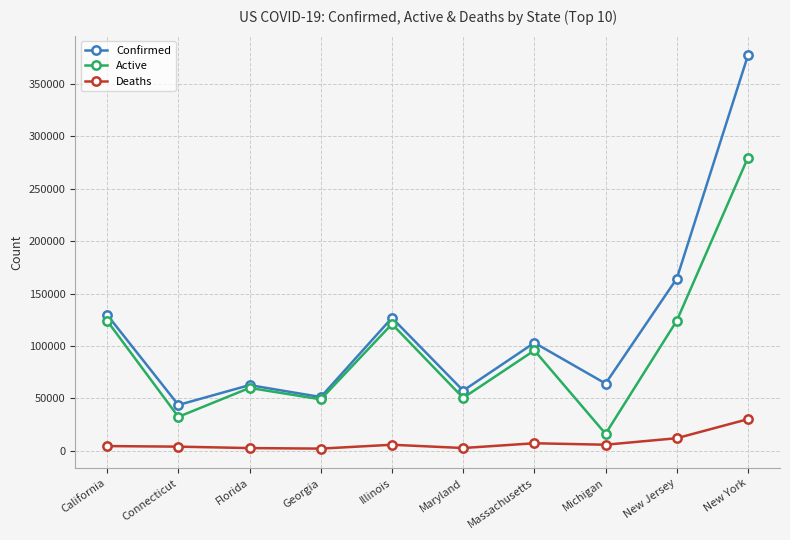

What is the difference between the maximum and second lowest values in the Deaths series?

27592